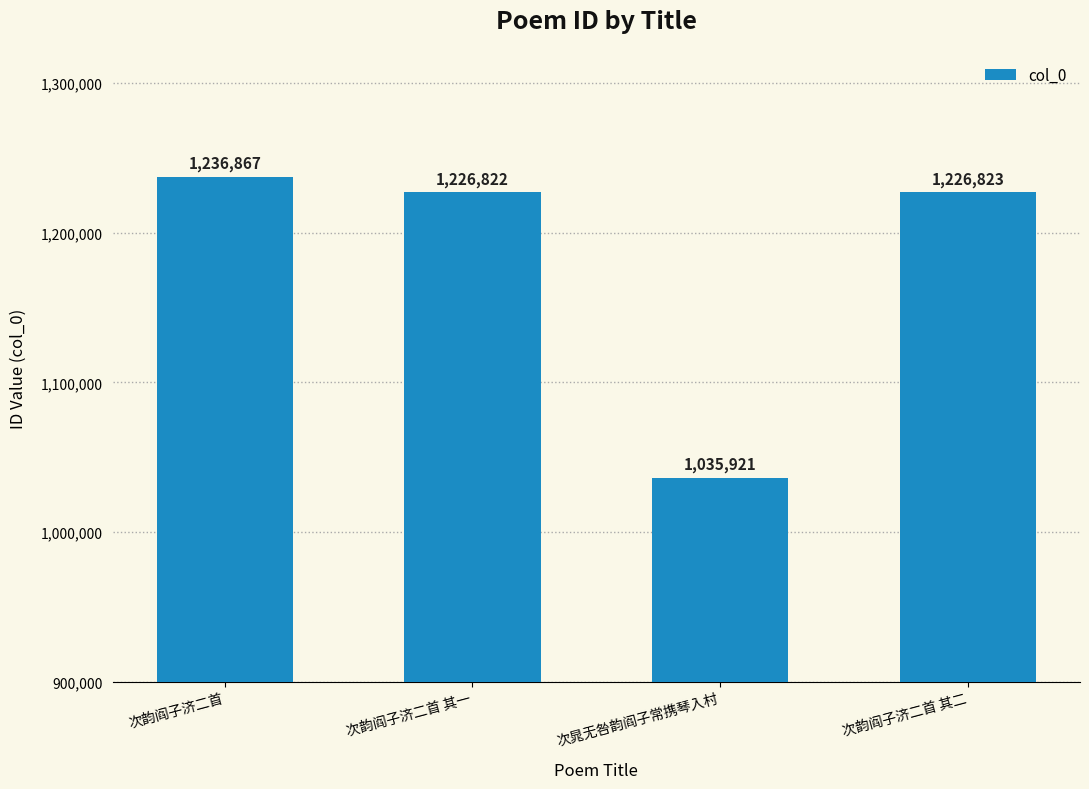

What is the sum of the values at 次晁无咎韵阎子常携琴入村 and 次韵阎子济二首?

2272788